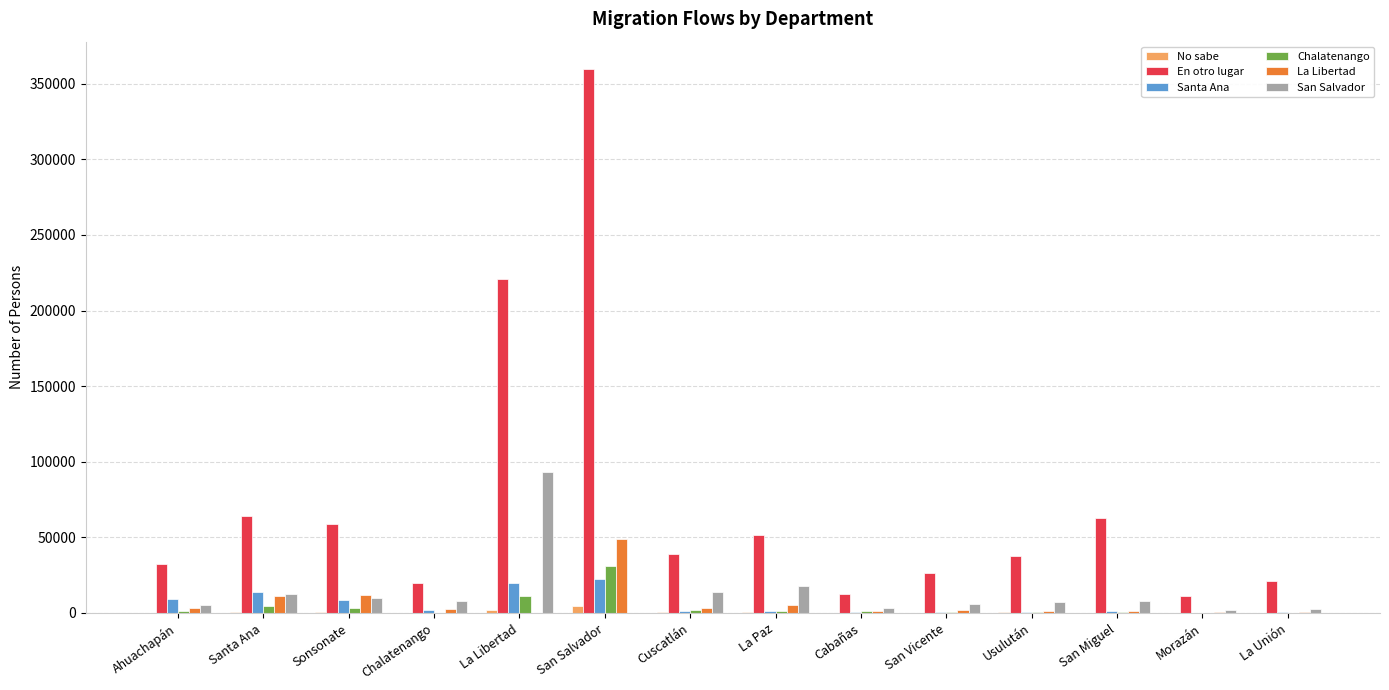

Which series has the largest total across all categories?

En otro lugar